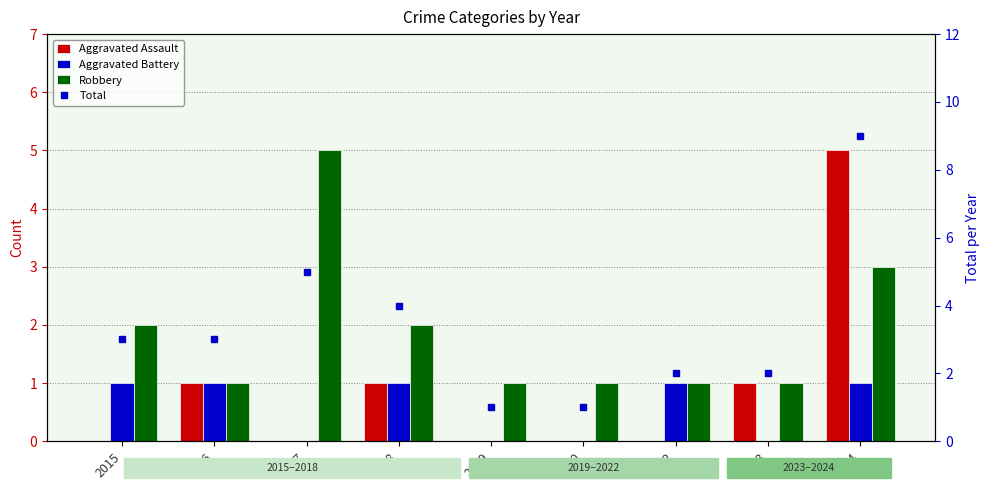

What is the value of the Total bar at the 3rd from the left?

5